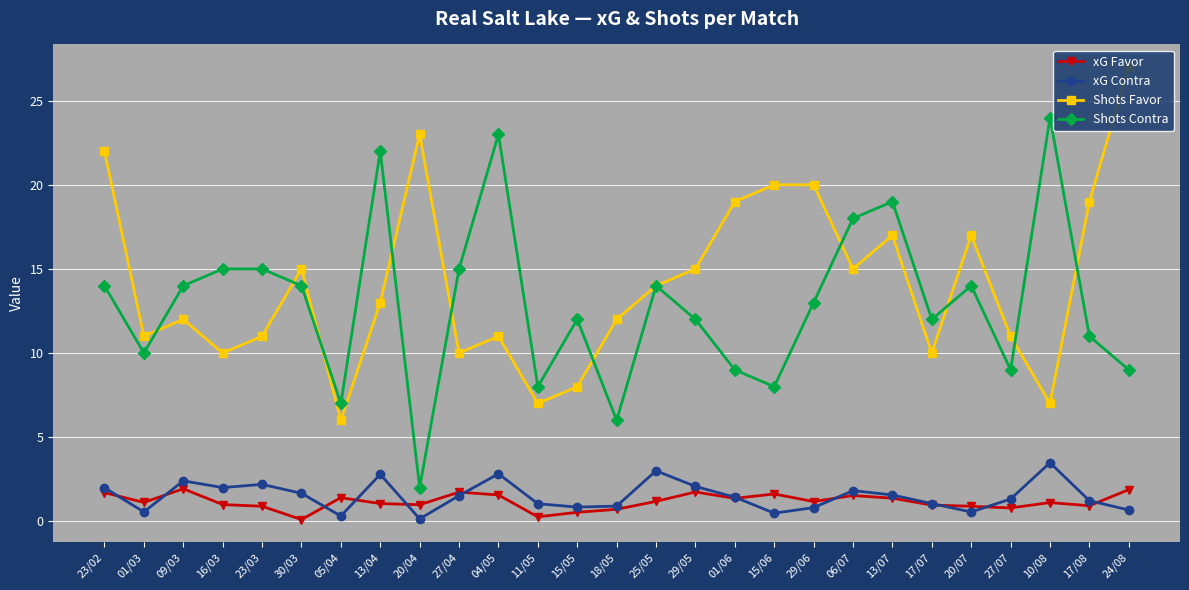

At which label is Shots Contra closest to 13?

29/06